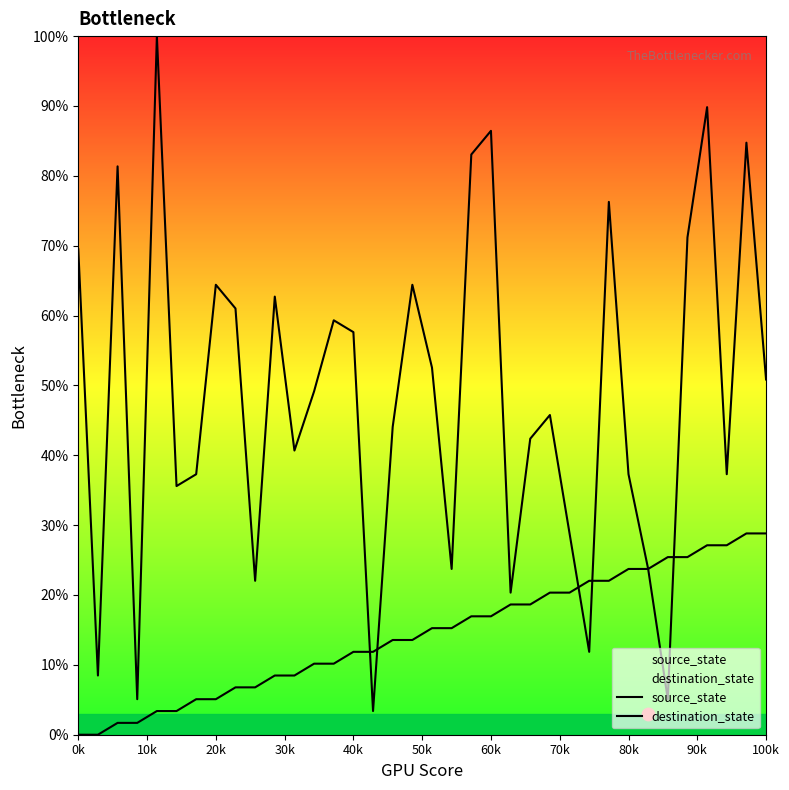

At which category is the sum across all series the highest?

32